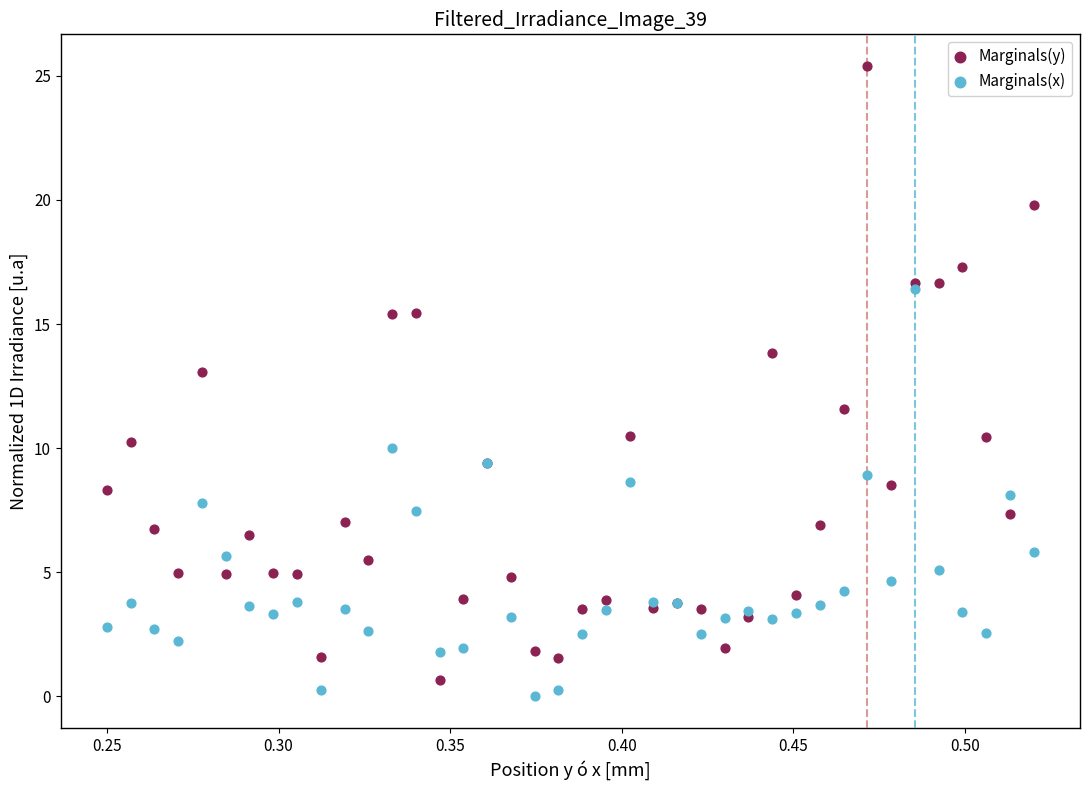

What are all the series names shown in the legend?

Marginals(y), Marginals(x)